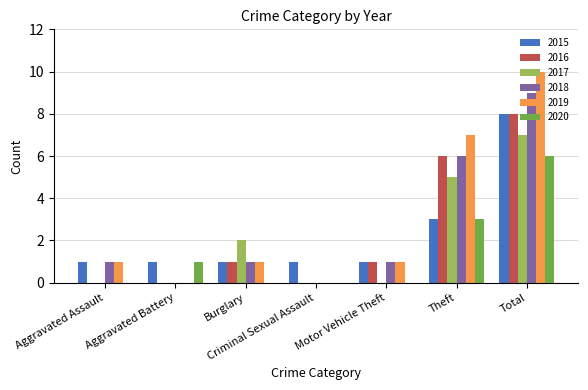

What is the maximum value shown in the chart?

10